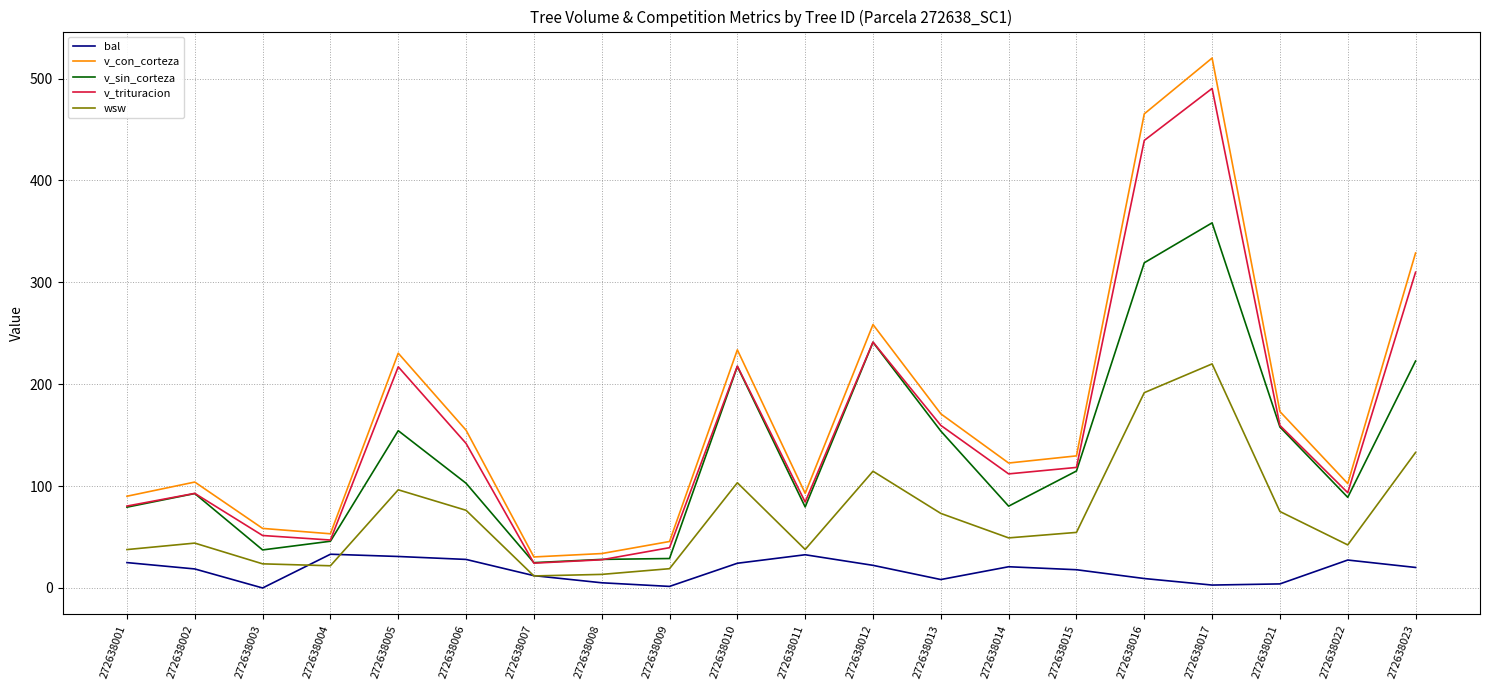

Which series has the widest spread of values?

v_con_corteza